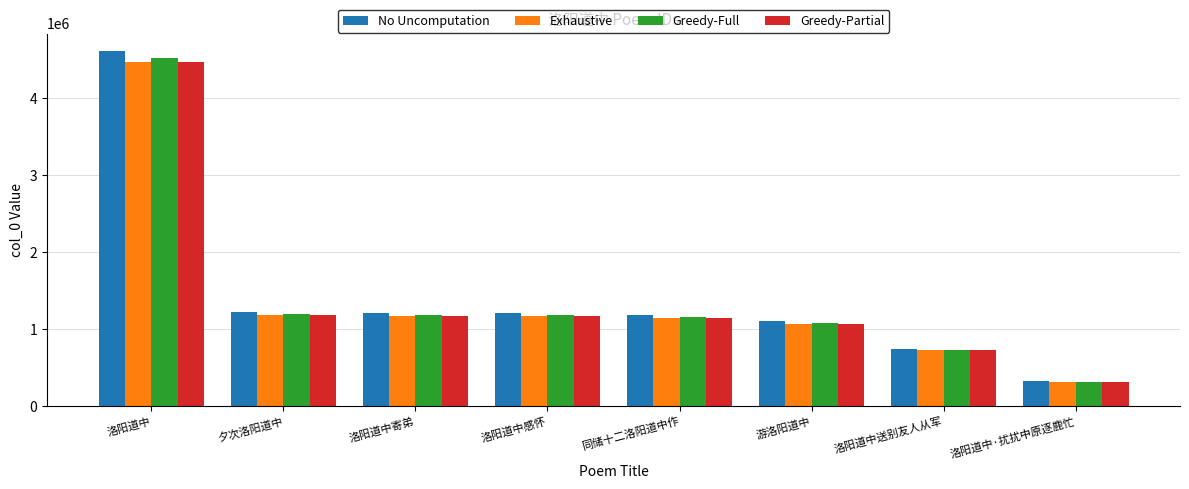

The No Uncomputation series shows 322852.0 at 洛阳道中·扰扰中原逐鹿忙. True or false?

True